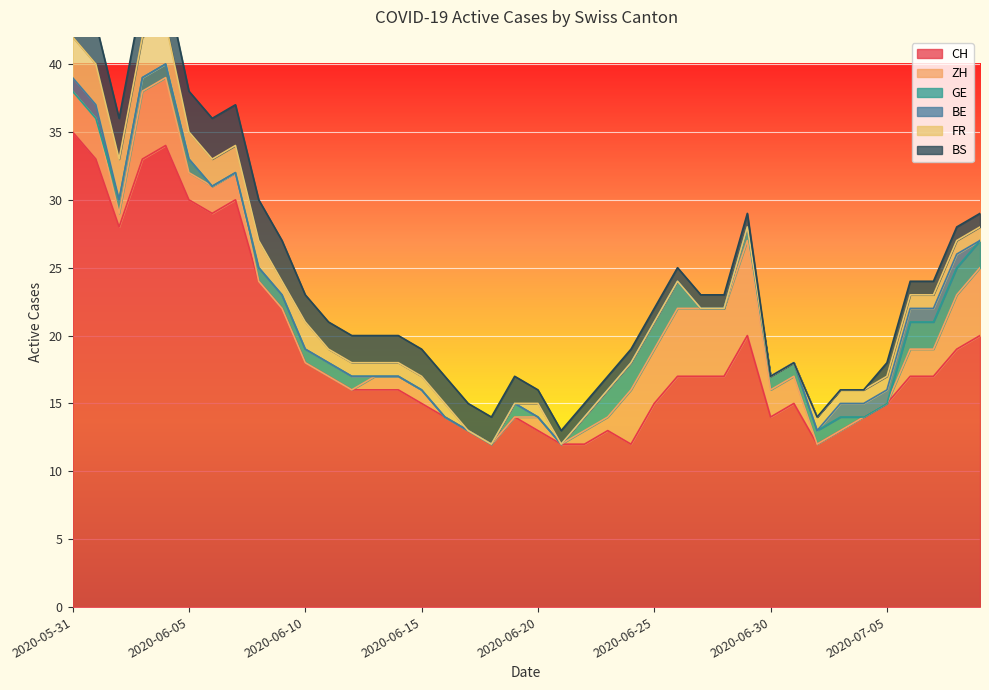

How many series are shown in this chart?

6